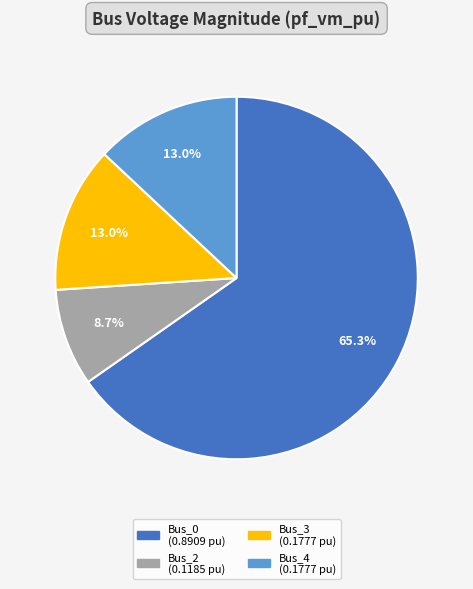

Does any single category account for the majority?

Yes